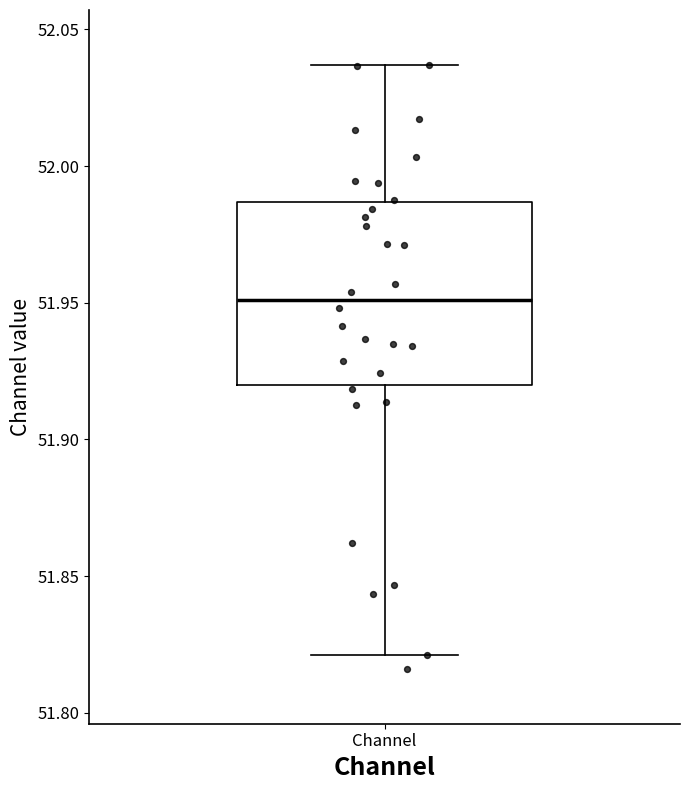

Where is the lower edge of the box for Channel on the y-axis? The values are not printed on the chart, so give them approximately, as read against the axis.

51.920